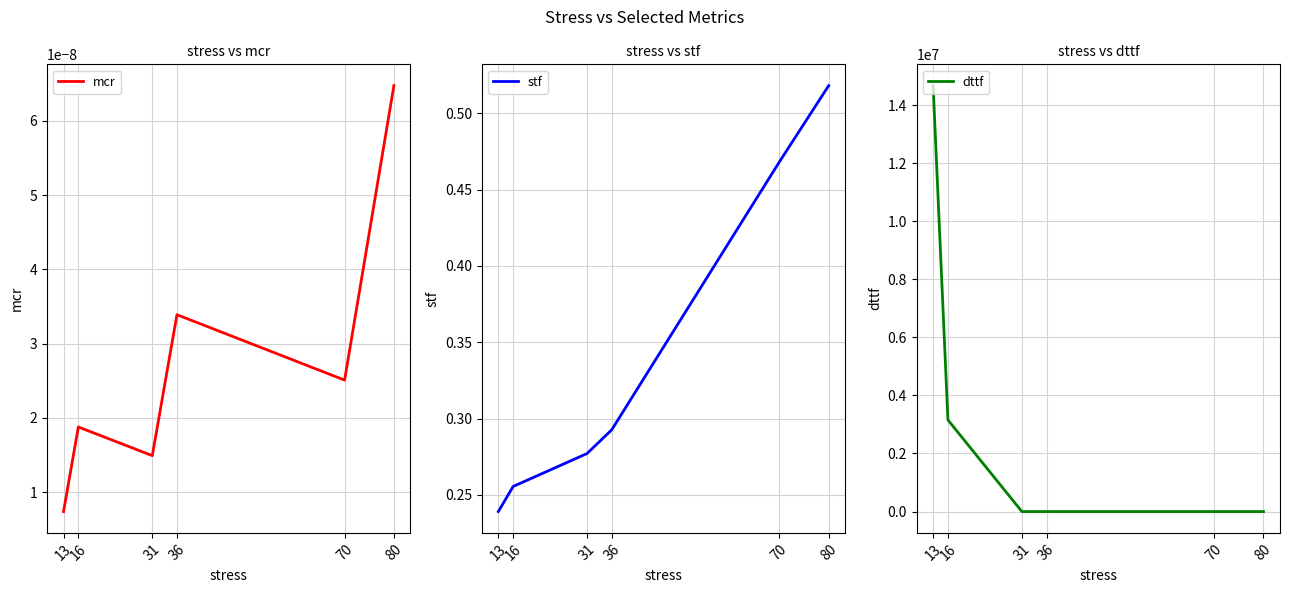

Reading right to left, transcribe all the data shown in this chart.

mcr: 13=0.0	16=0.0	31=0.0	36=0.0	70=0.0	80=0.0
stf: 13=0.2	16=0.3	31=0.3	36=0.3	70=0.5	80=0.5
dttf: 13=14668740.0	16=3155652.0	31=0.0	36=0.0	70=0.0	80=0.0